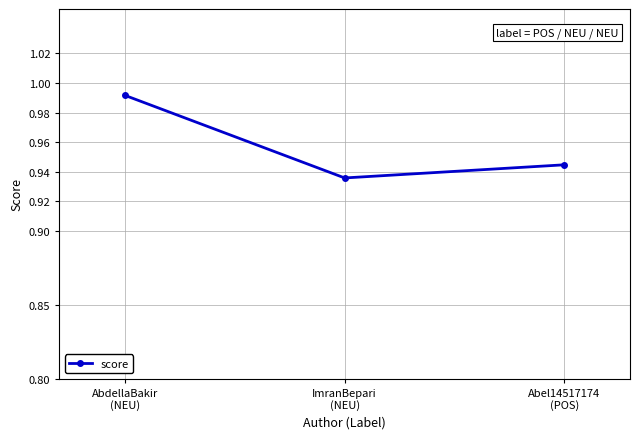

Count the values in the range 0 to 1.

3